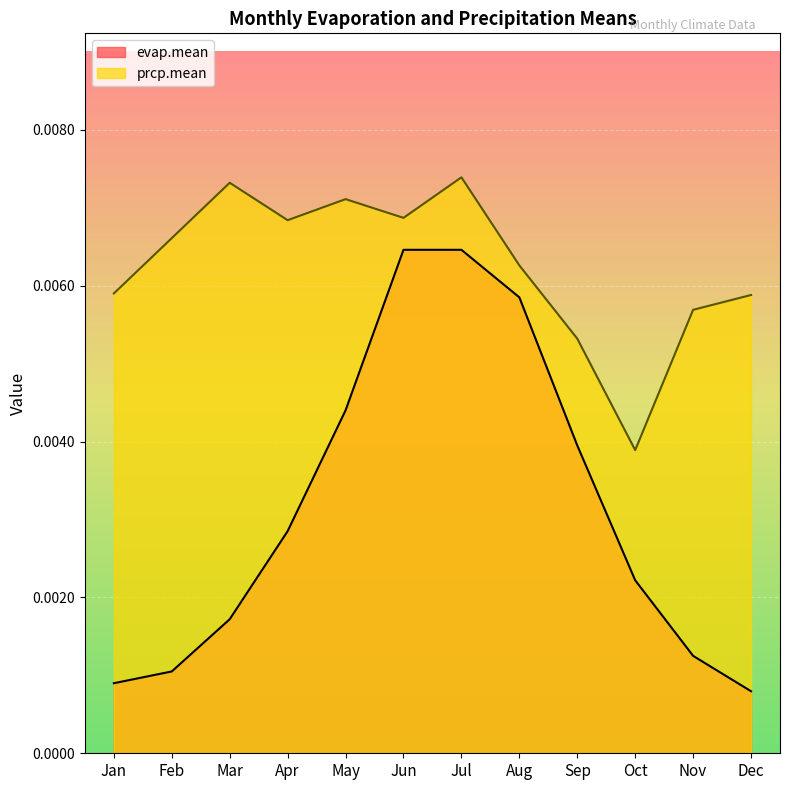

At which category does prcp.mean reach its first local valley?

Apr